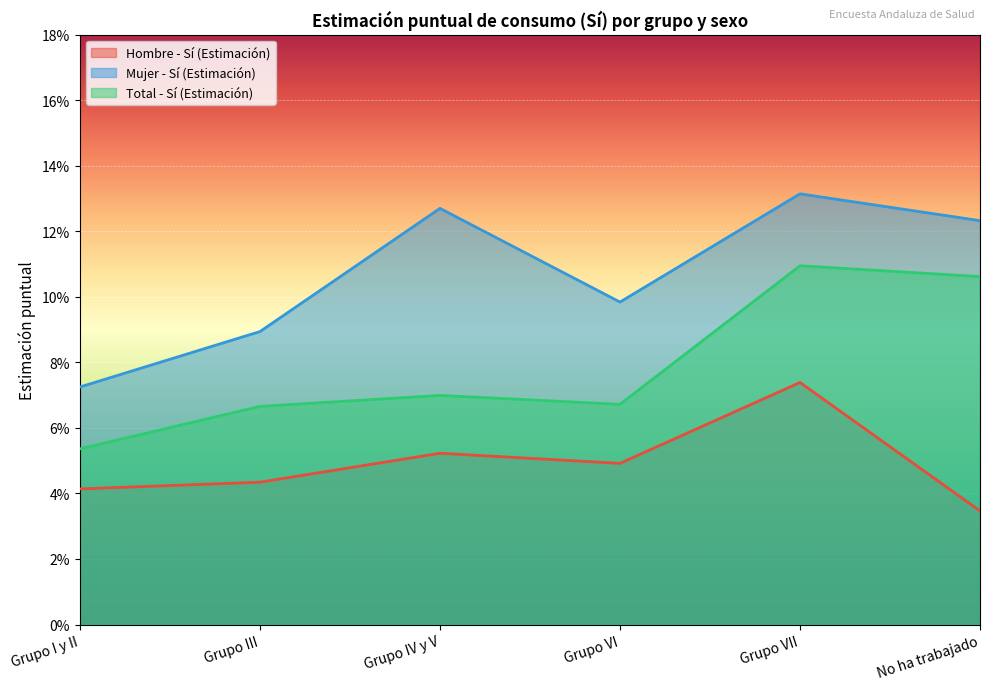

Where is the first local maximum for Total - Sí (Estimación)?

Grupo IV y V